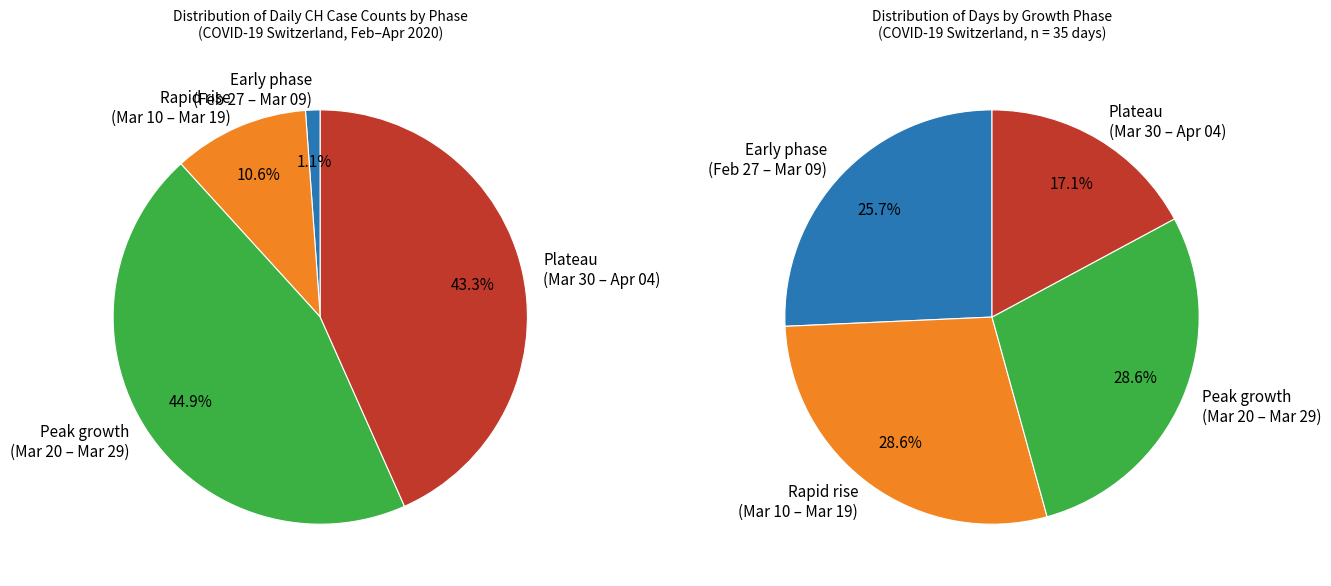

Which has a higher value, 2020-03-08 or 2020-03-16?

2020-03-16